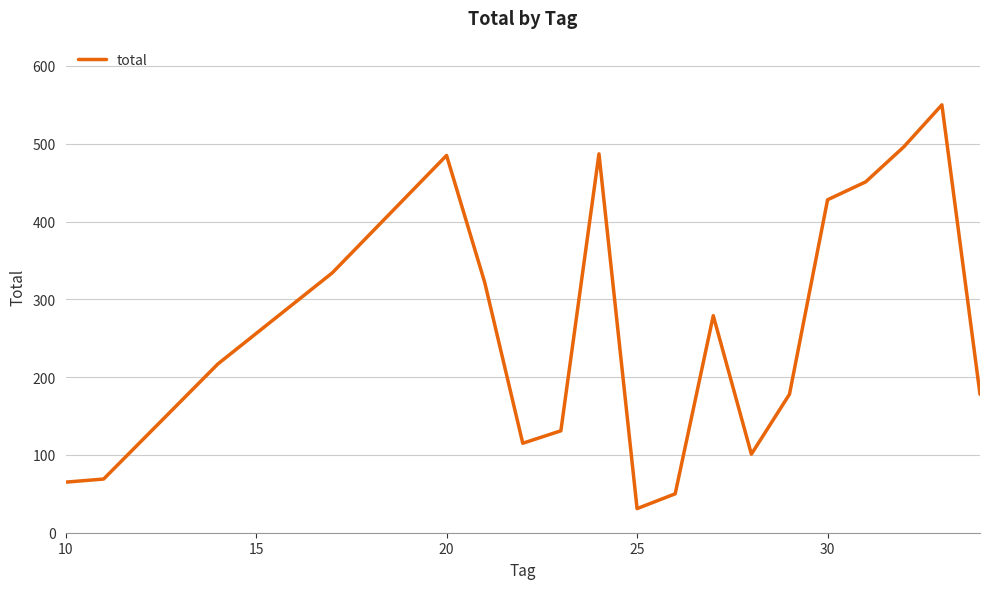

What is the greatest value displayed?

550